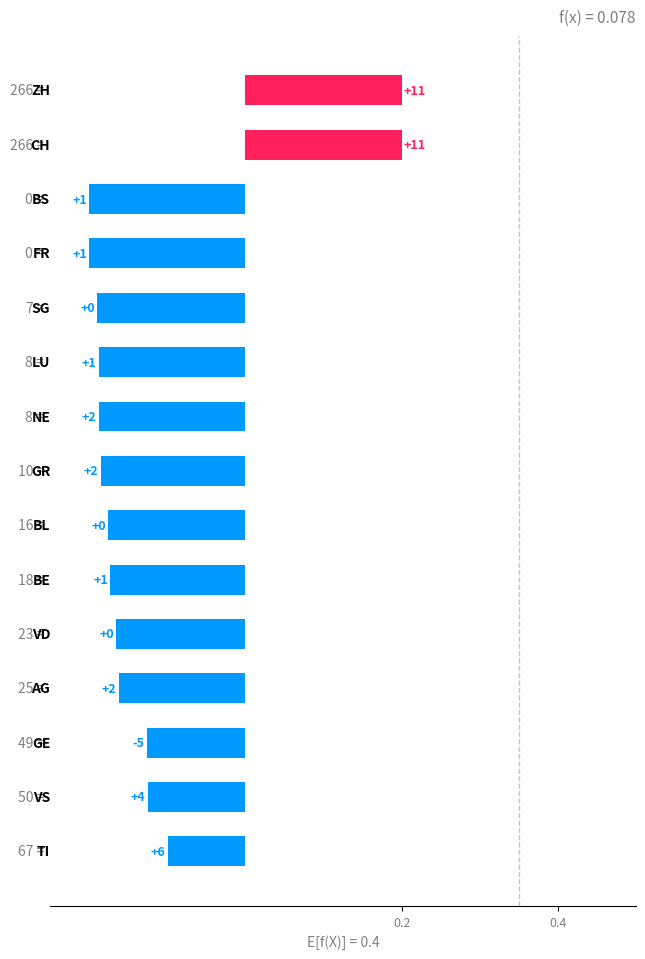

Are the bars horizontal?

Yes